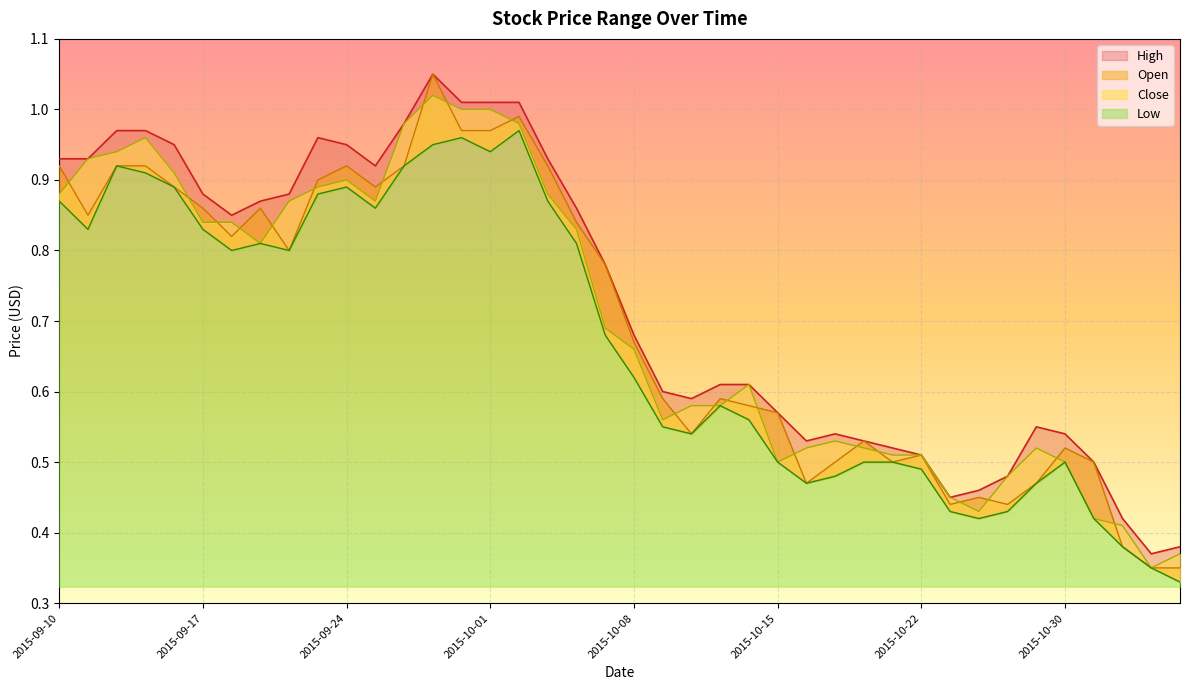

True or false: High has a value of 1.3 at 2015-09-23.

False